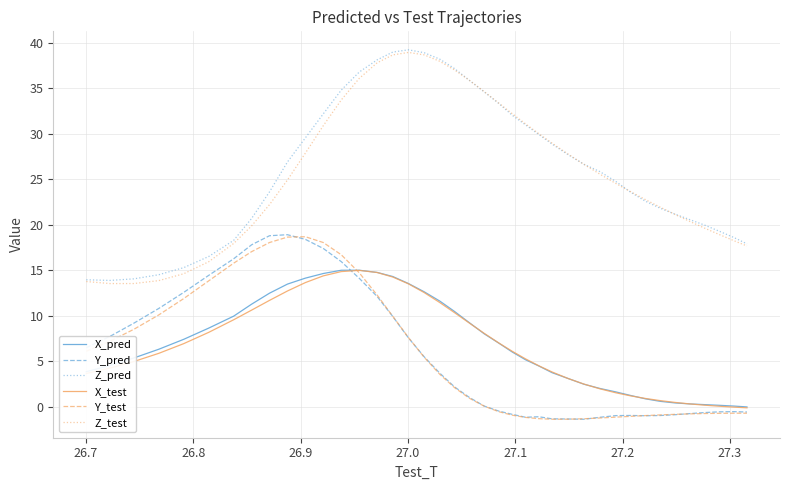

What is the minimum value shown in the chart?

-1.4